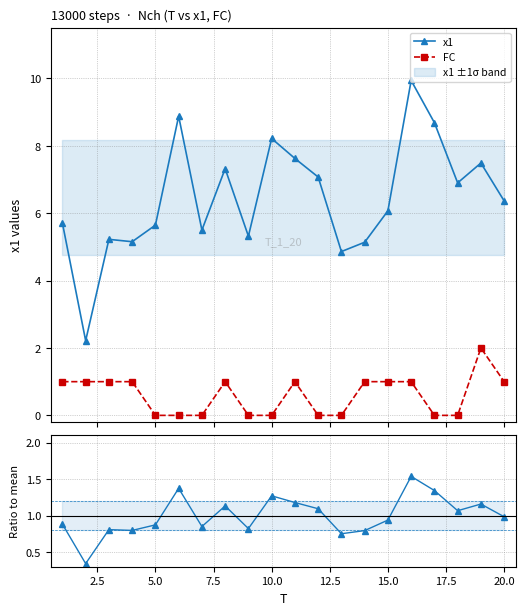

What is the value of the x1 point at the 5th from the left?

5.6